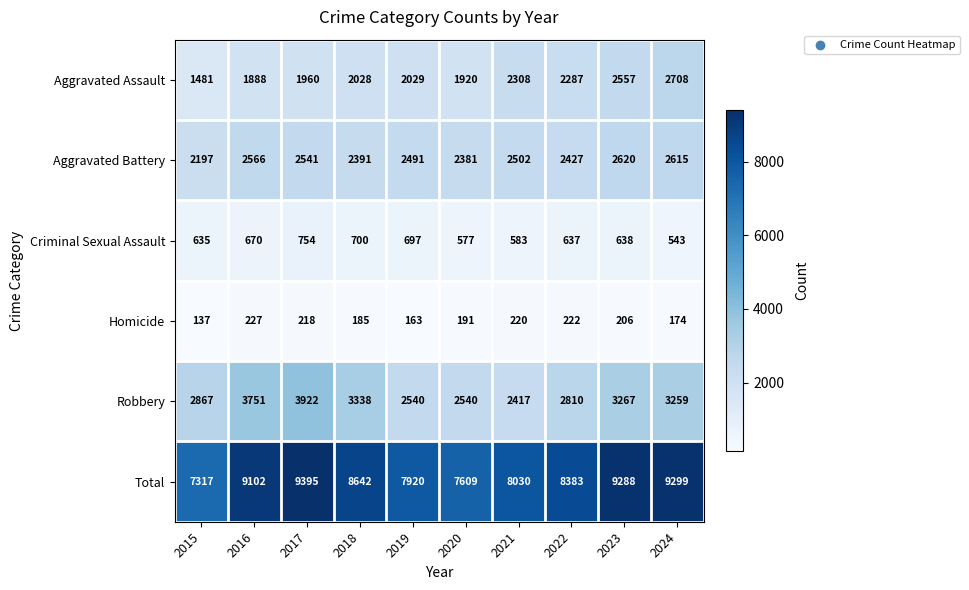

Is it true that Total equals 7609 at 2020?

True